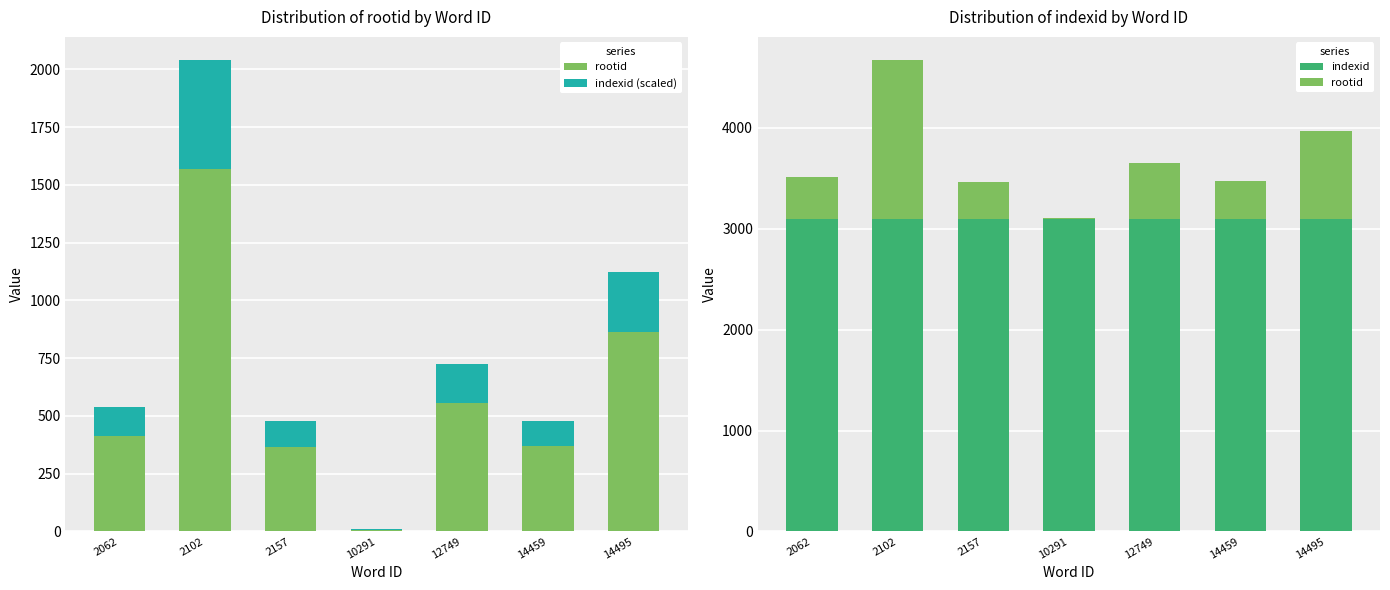

List the labels in order of indexid (scaled) value, smallest first.

10291, 2157, 14459, 2062, 12749, 14495, 2102